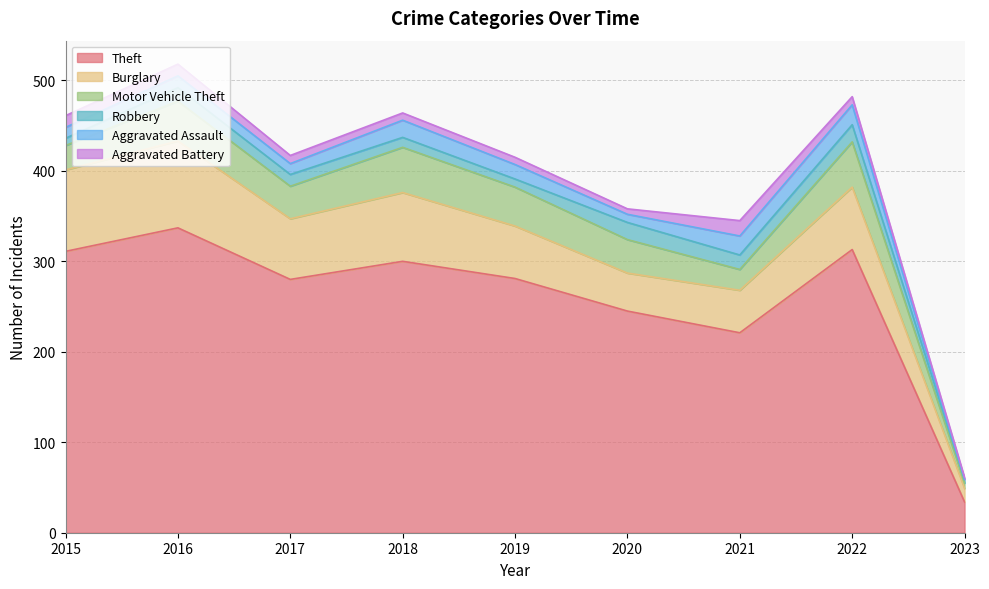

How many intersections are there between Aggravated Assault and Aggravated Battery?

1